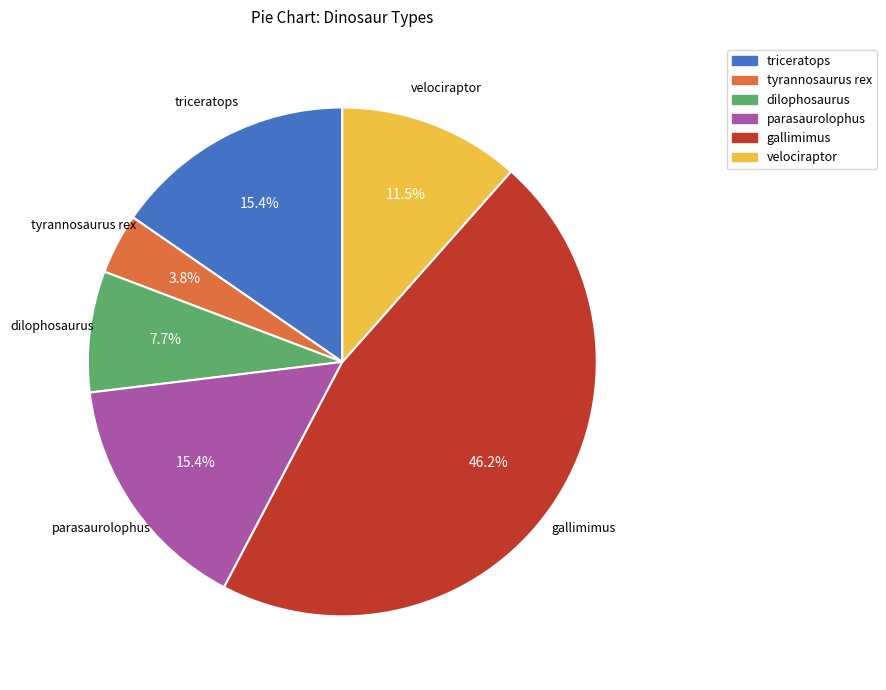

What percentage do tyrannosaurus rex and dilophosaurus together represent?

11.5%